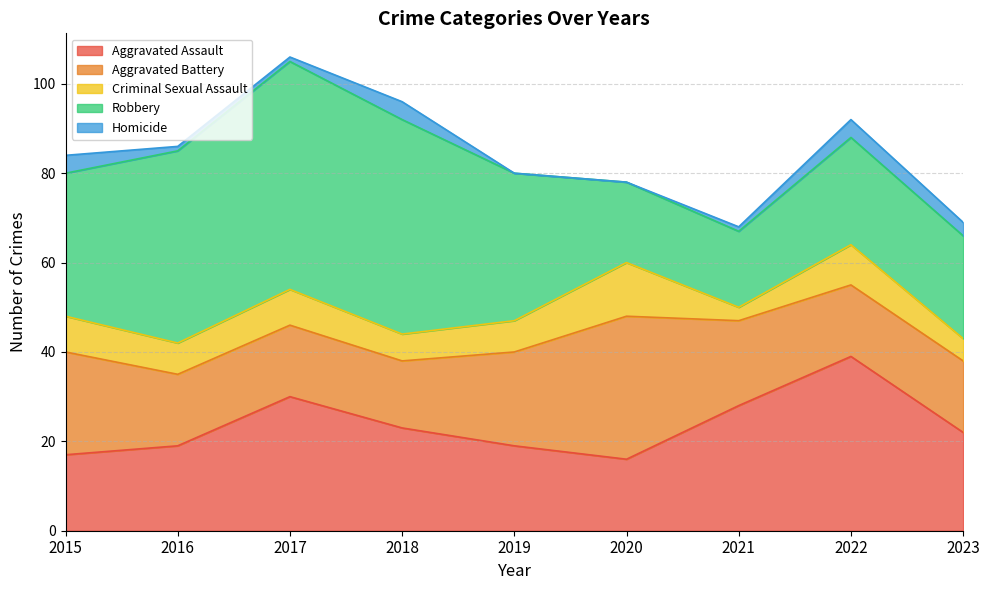

At which category is the sum across all series the highest?

2017